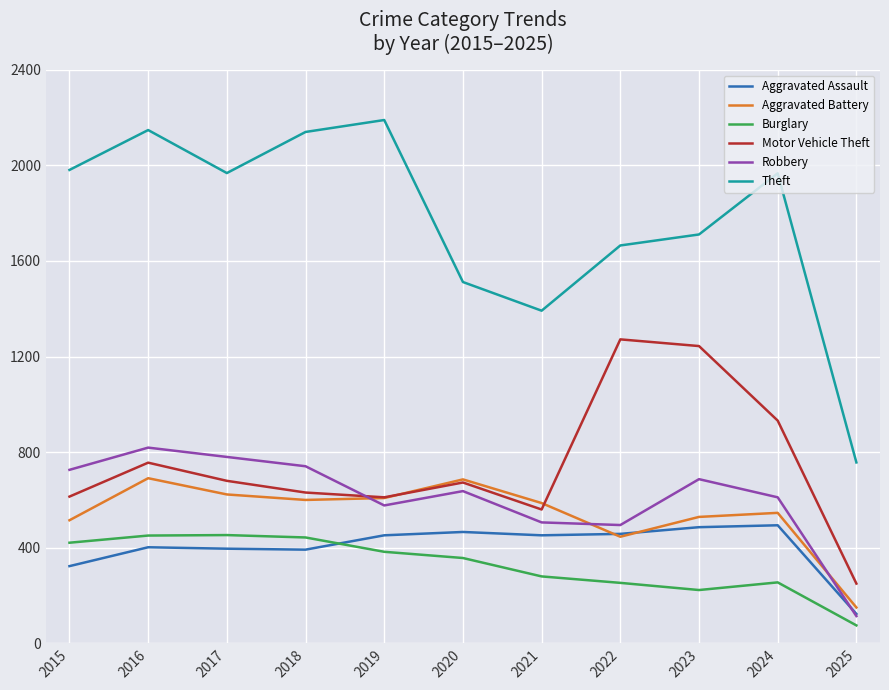

At which category does Theft reach its first local peak?

2016